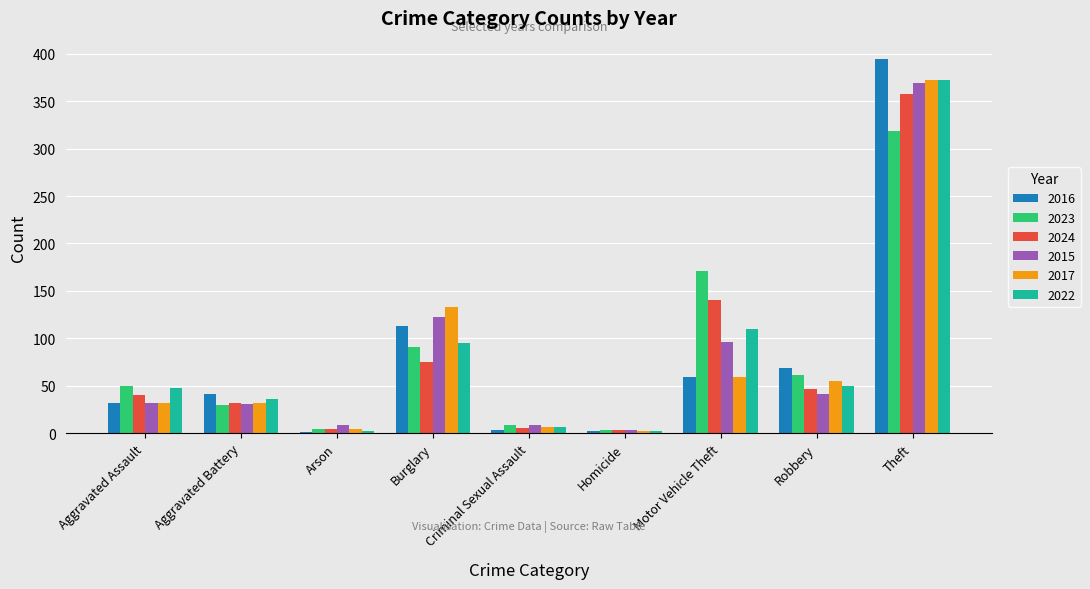

What is the sum of the 2015 values at Aggravated Assault and Homicide?

35